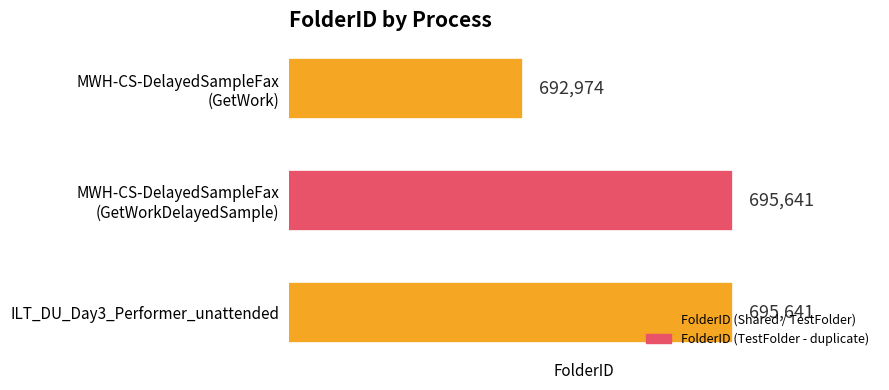

What is the greatest value displayed?

695641